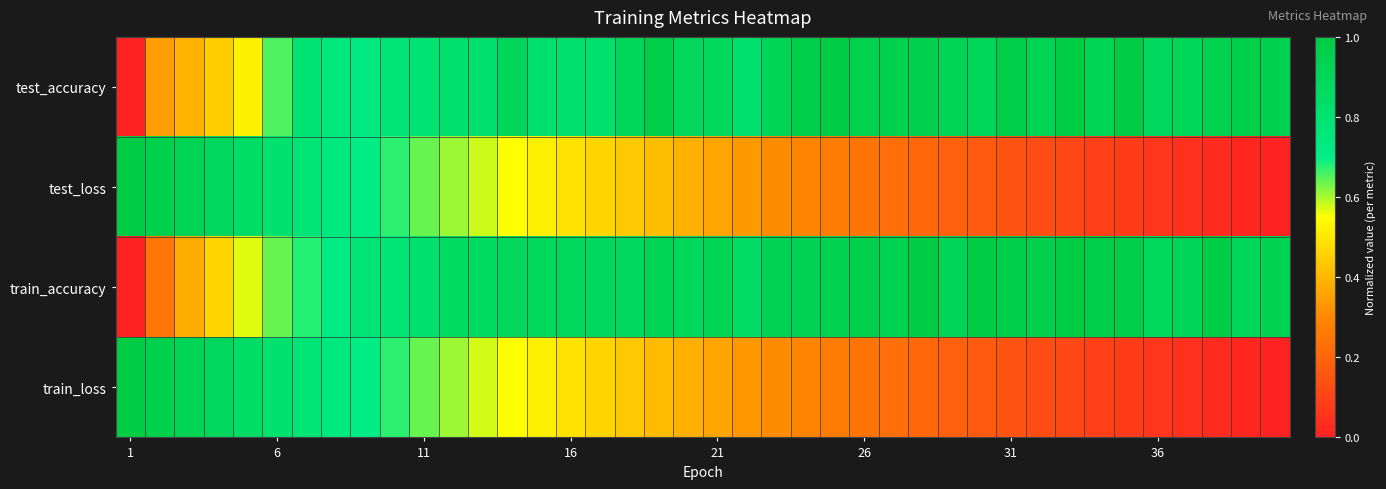

What is the maximum value shown in the chart?

1.0